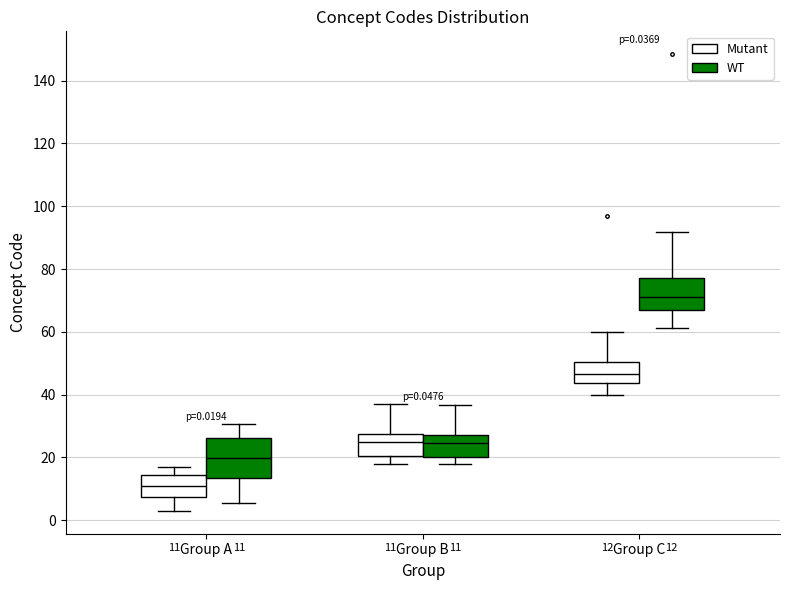

Which box's median line is the lowest?

Group A (Mutant)